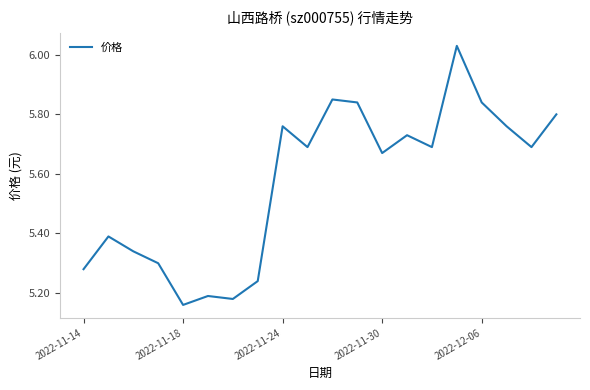

What is the difference between the maximum and minimum values?

0.9